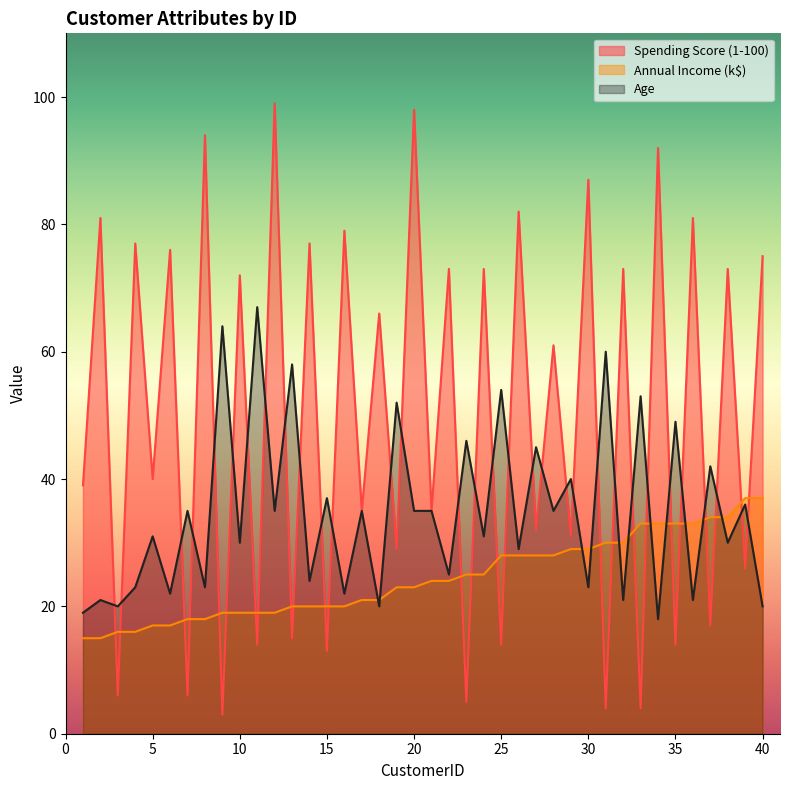

Rank the series by their average value, from lowest to highest.

Annual Income (k$), Age, Spending Score (1-100)